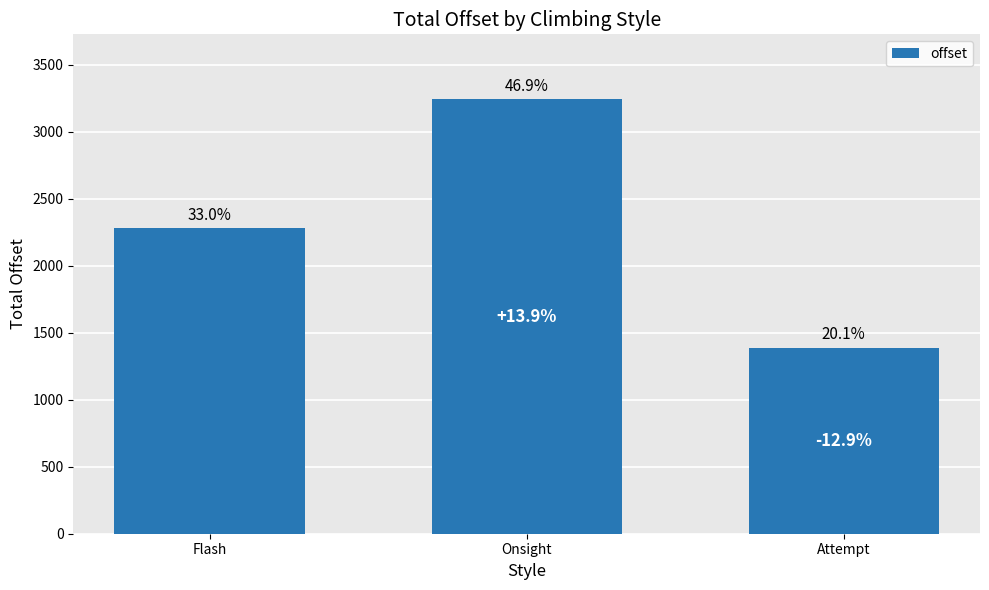

The chart shows a value of 482.1 at Attempt. True or false?

False